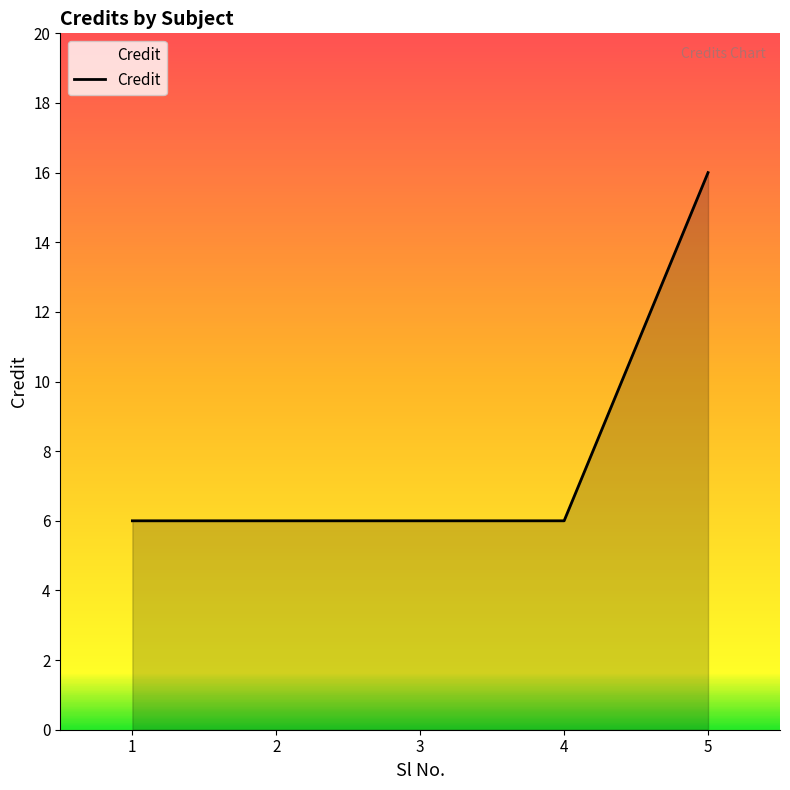

What is the difference between the maximum and minimum values?

10